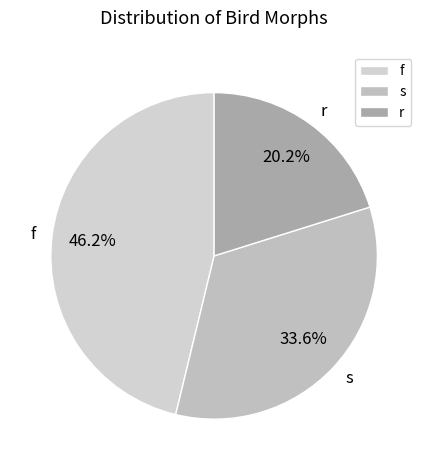

What is the ratio of the value at f to the value at s?

1.4